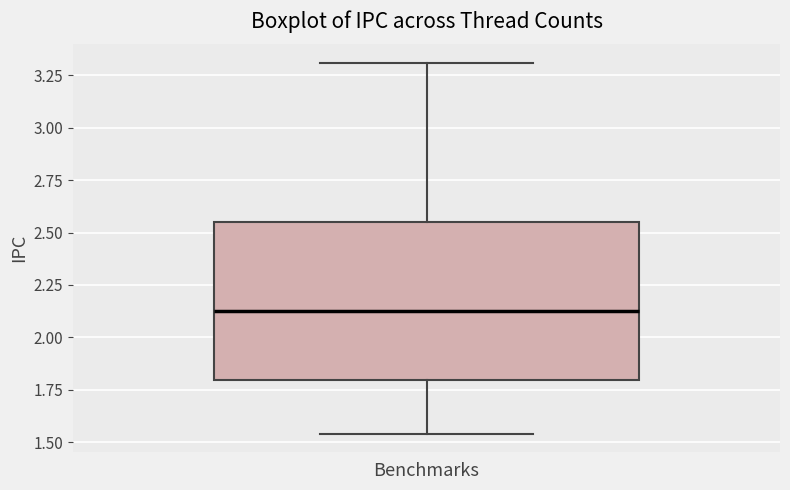

Read this box plot against the y-axis: the position of the median line, the range covered by the box, and the ends of both whiskers. The values are not printed on the chart, so give them approximately, as read against the axis.

median 2.15, box 1.80 to 2.55, whiskers 1.55 to 3.30